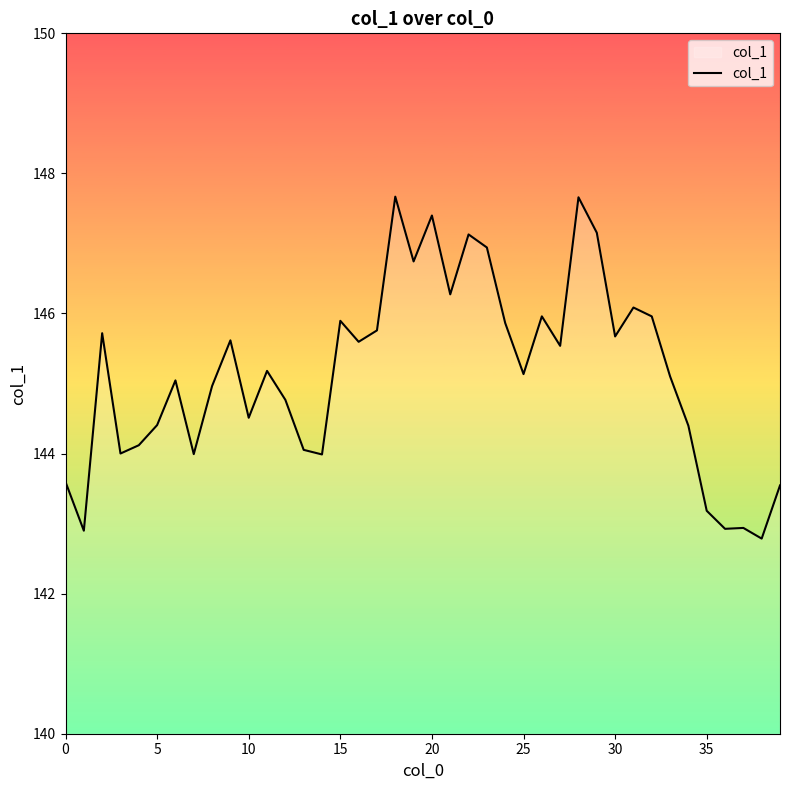

What is the smallest value displayed?

142.8